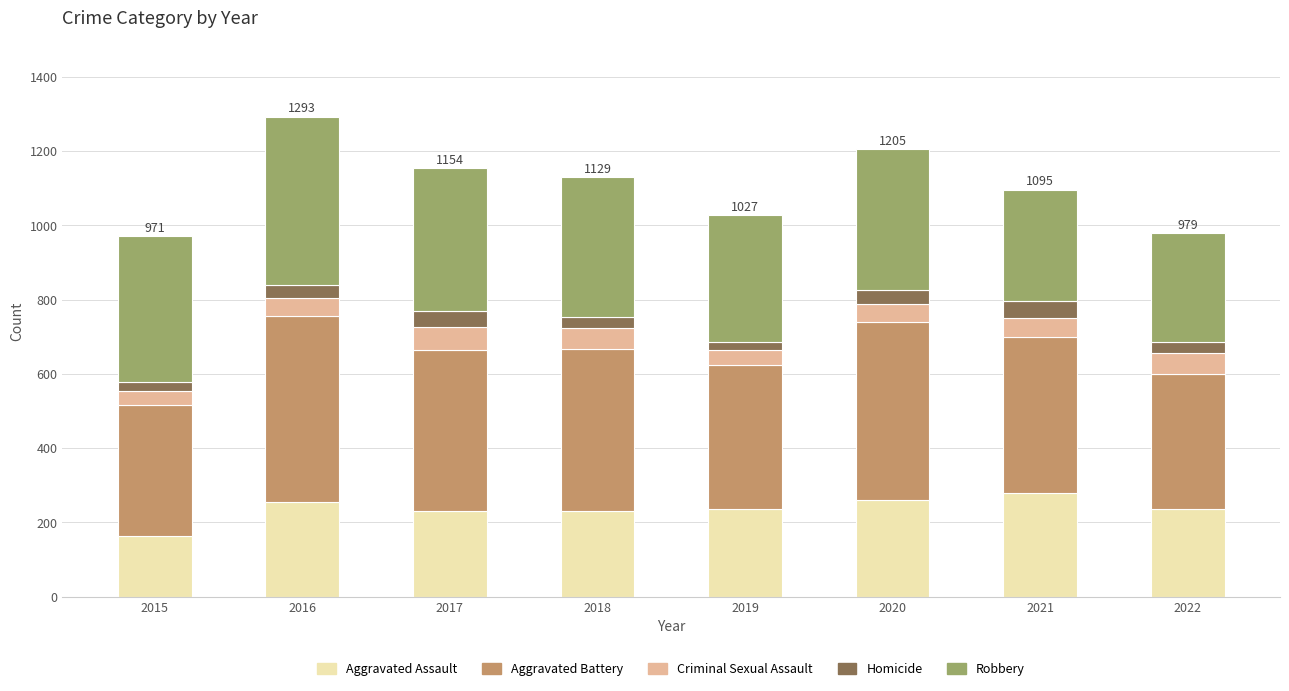

What is the total value across all series at 2016?

1293